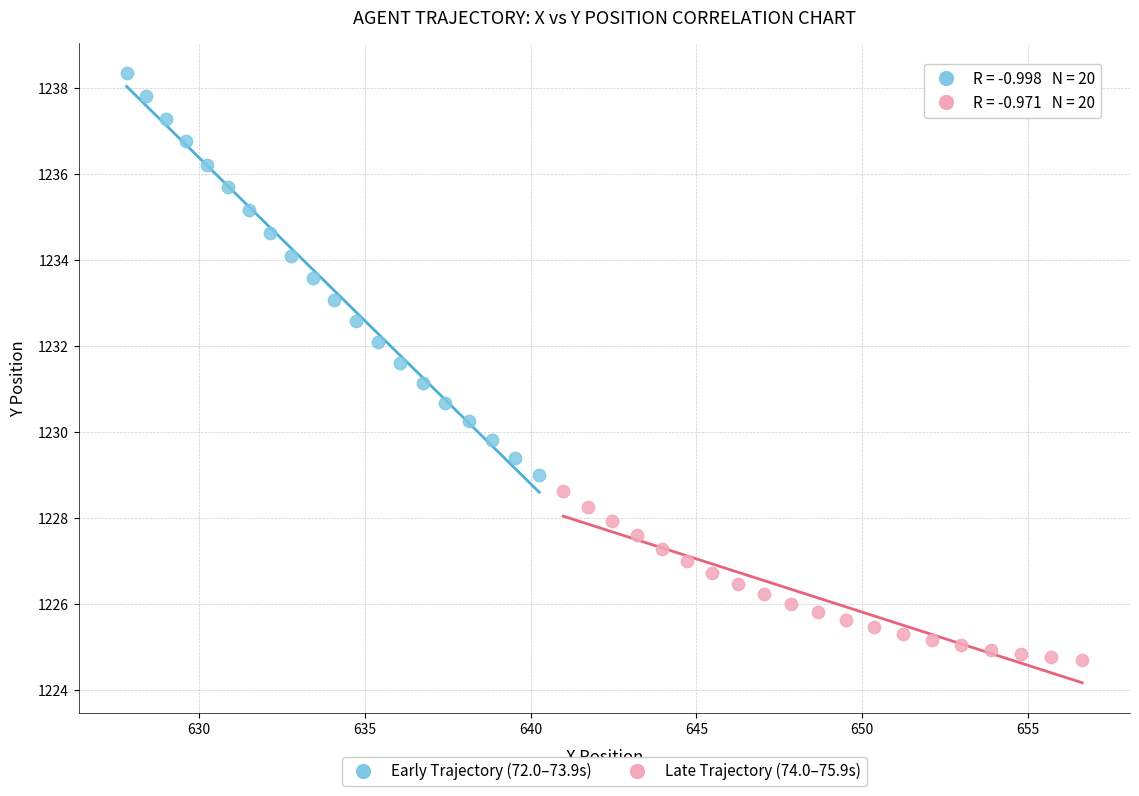

What are all the series names shown in the legend?

Early Trajectory (72.0–73.9s), Late Trajectory (74.0–75.9s)